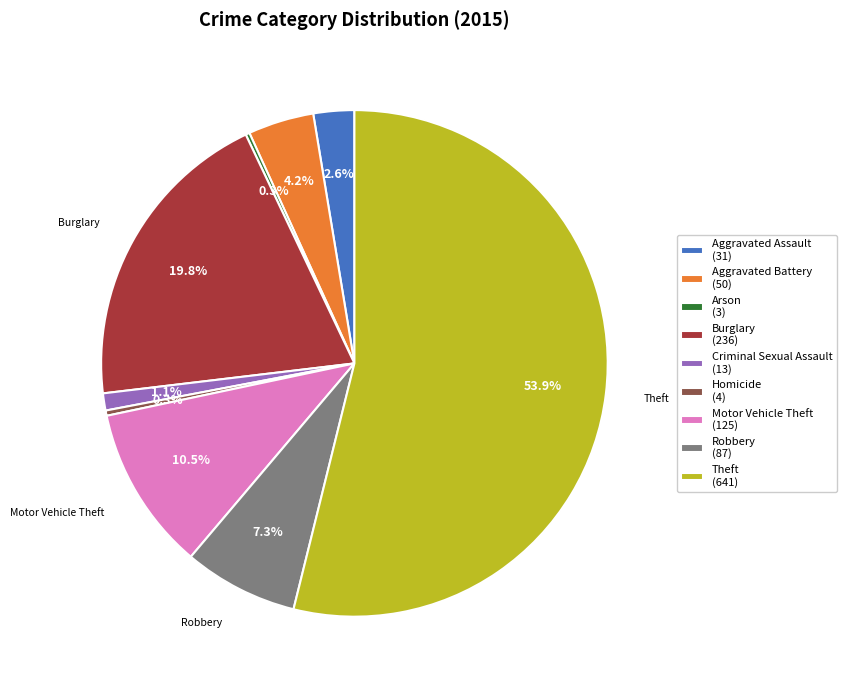

Is there a majority slice in this chart?

Yes